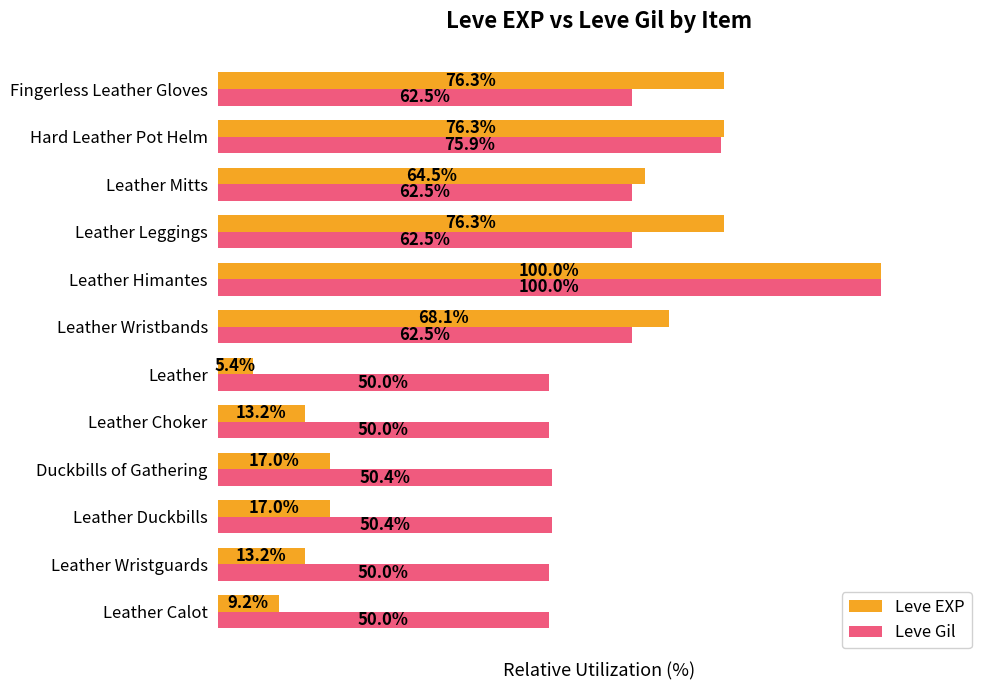

Which series has the largest total across all categories?

Leve Gil